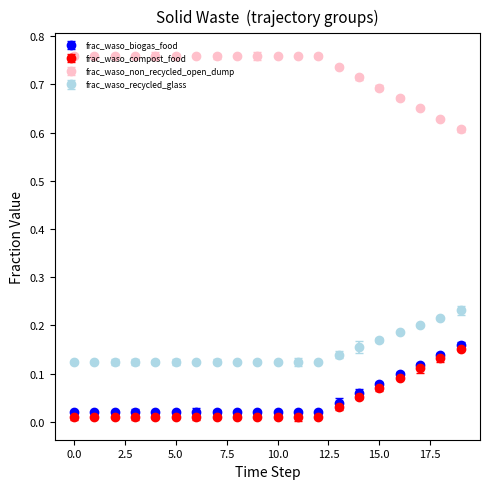

How many frac_waso_non_recycled_open_dump values are between 0 and 1?

20